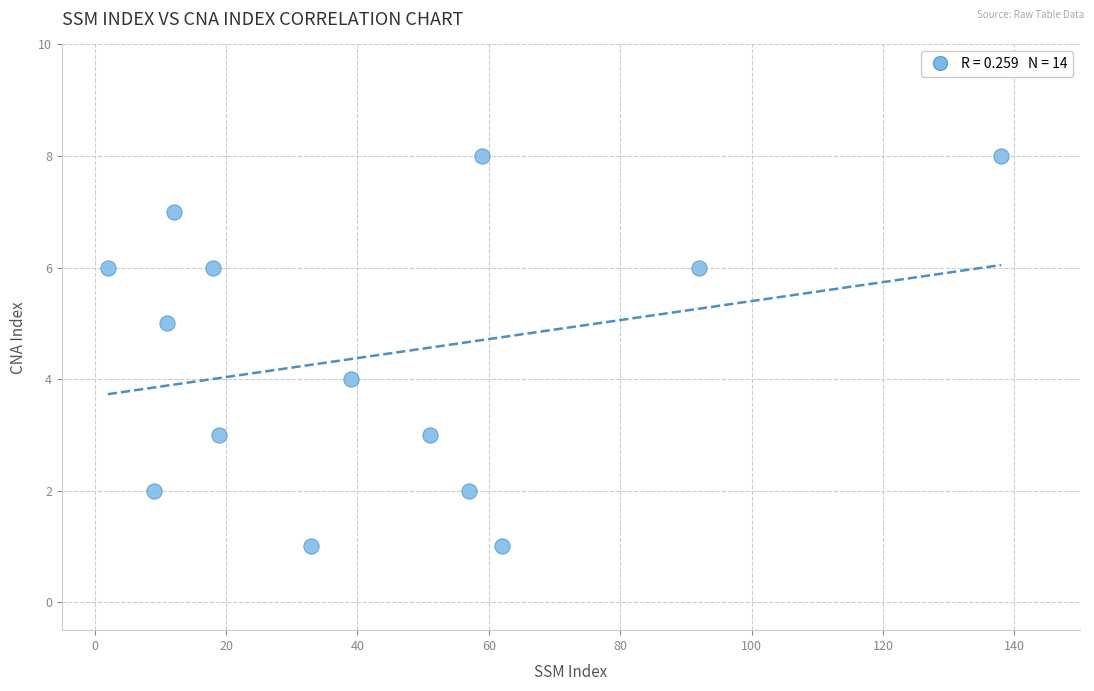

What is the range of X values (max minus min)?

136